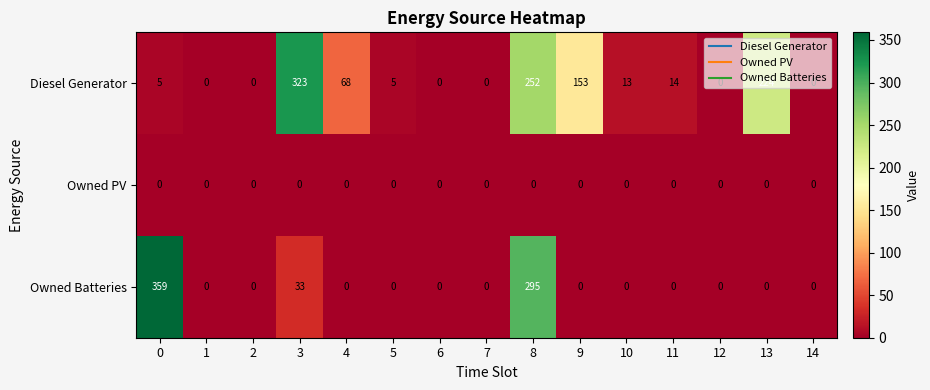

How many series are shown in this chart?

3